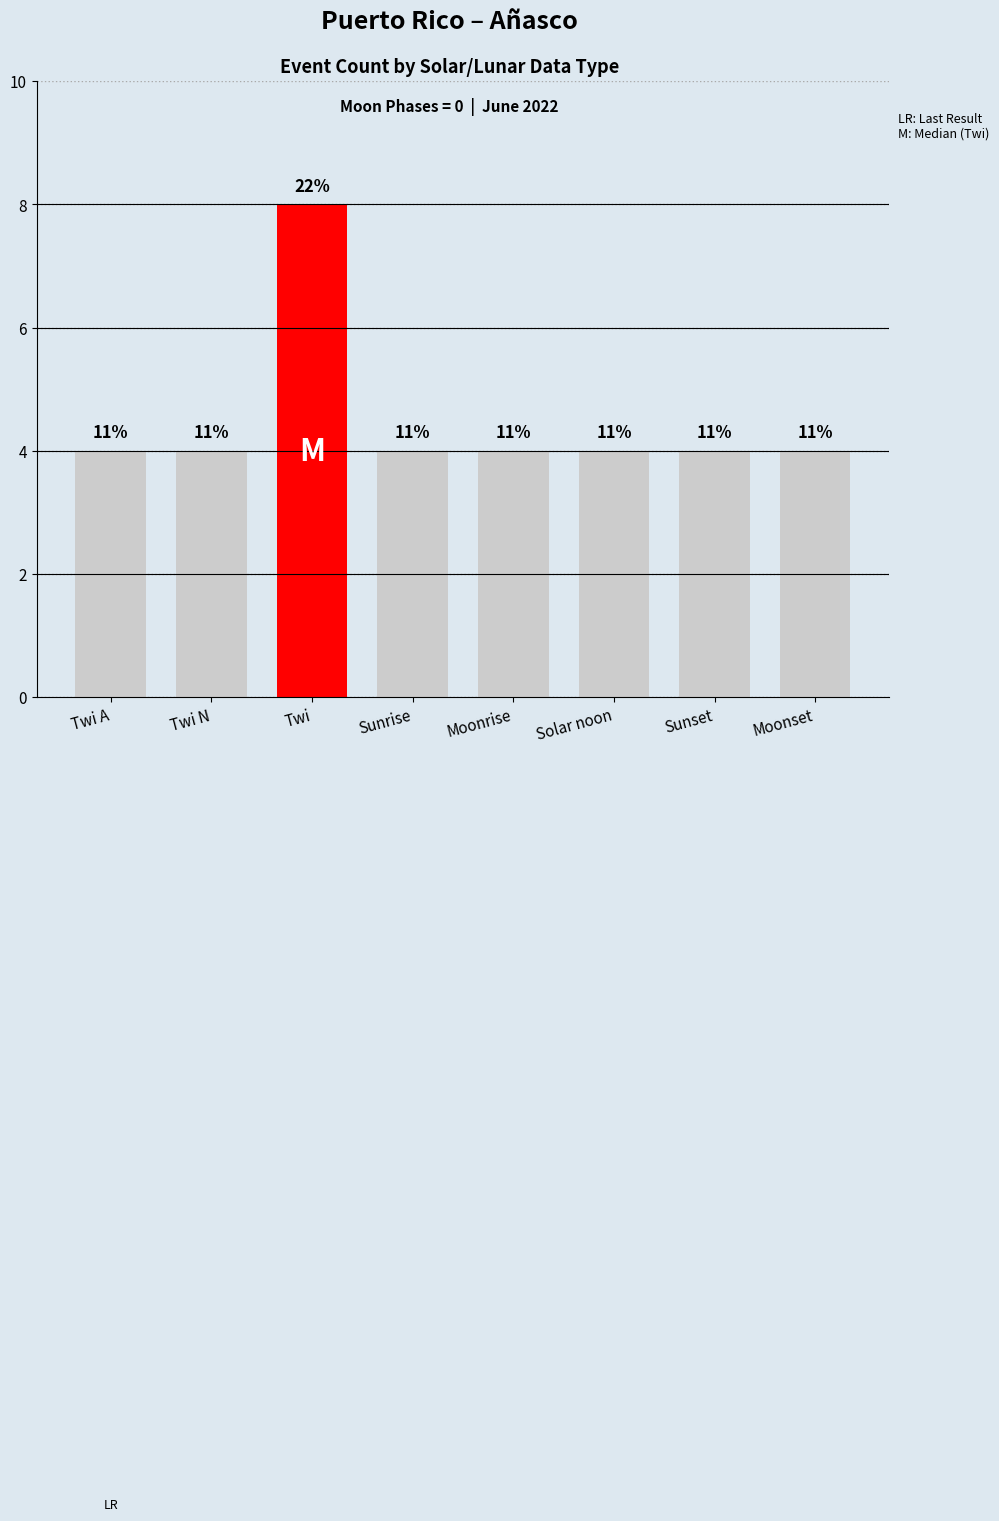

Does the chart contain any negative values?

No